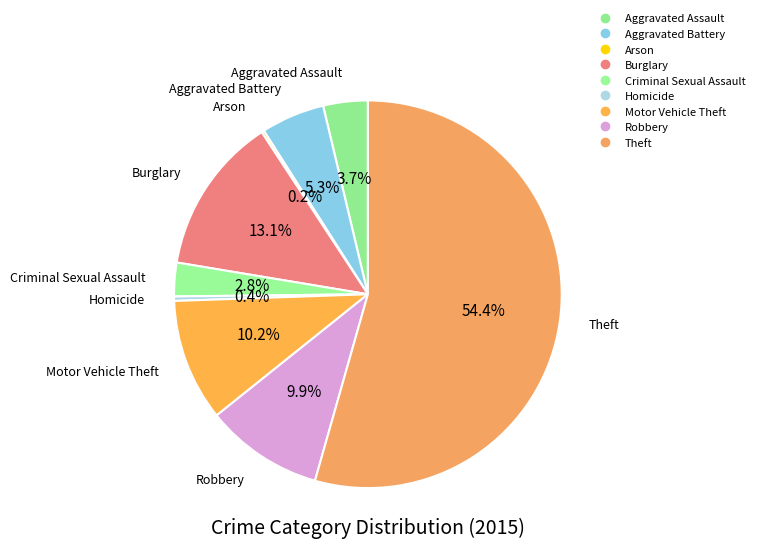

What is the change in value from Aggravated Assault to Theft?

+4106